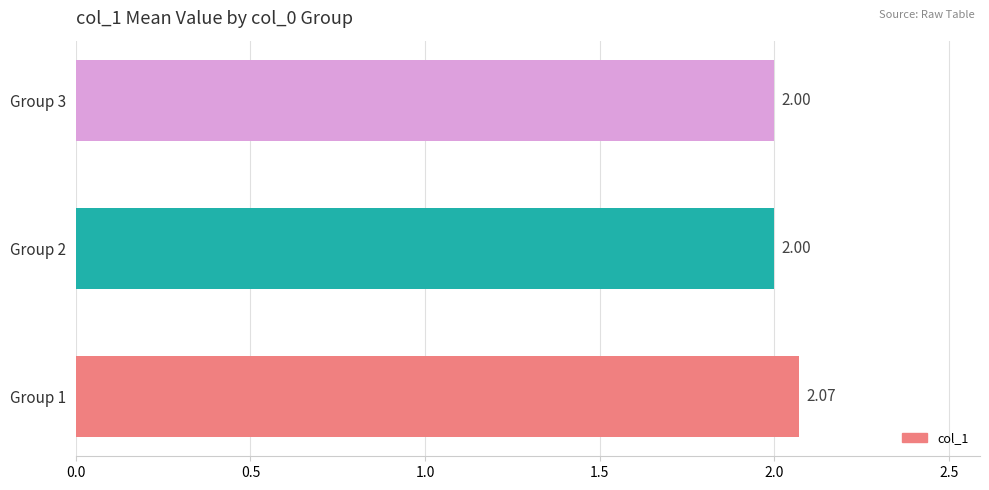

Are the bars horizontal?

Yes